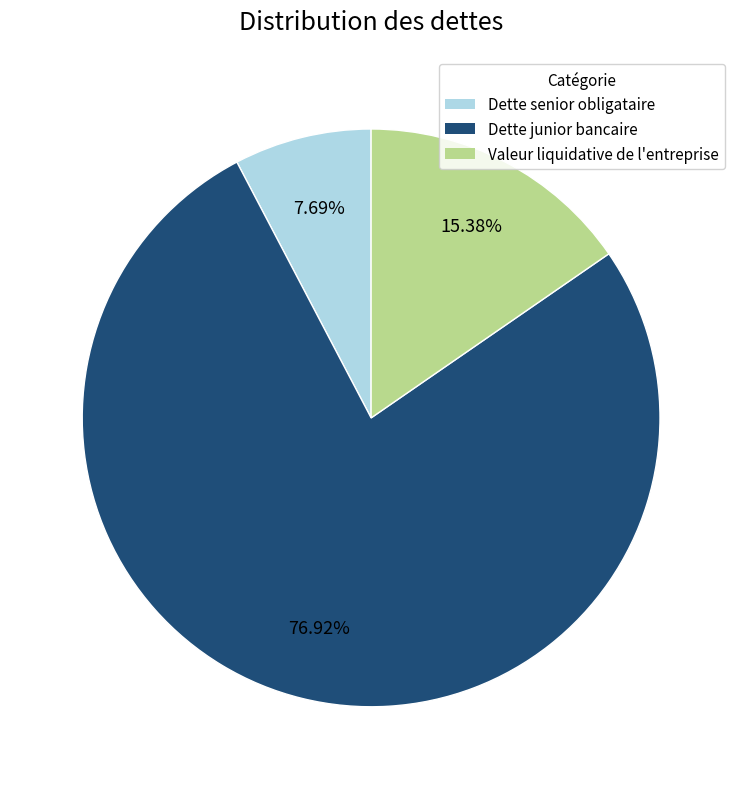

True or false: Valeur liquidative de l'entreprise accounts for 1% of the total.

False